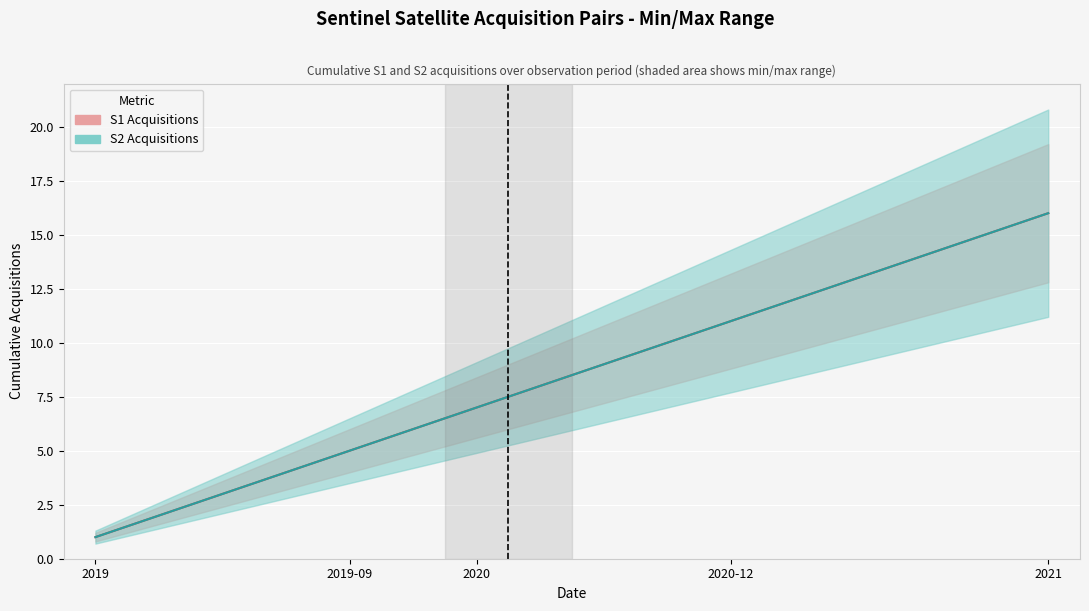

The value of S1 Acquisitions at 2020 is 7. True or false?

True